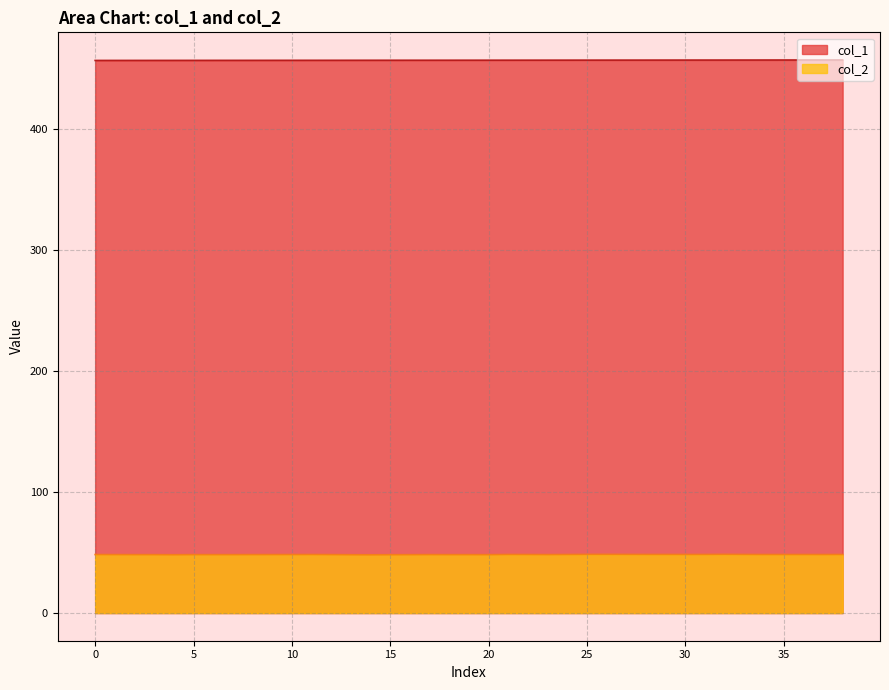

What is the difference between the second highest and minimum values in the col_1 series?

0.4